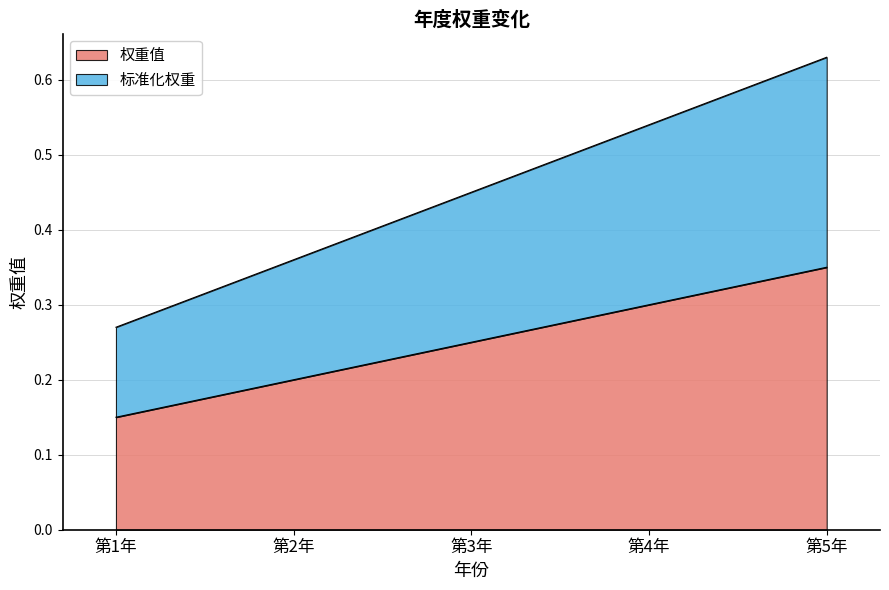

What is the label of the 1st point from the right?

第5年